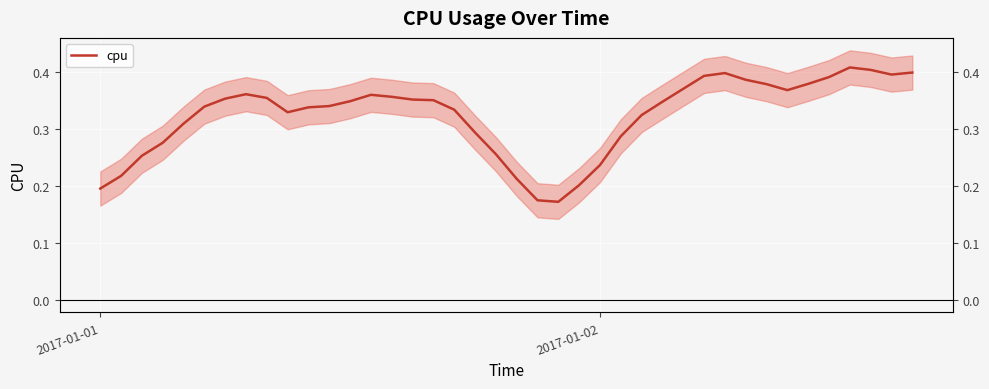

Does the chart display data point markers on the line(s)?

No